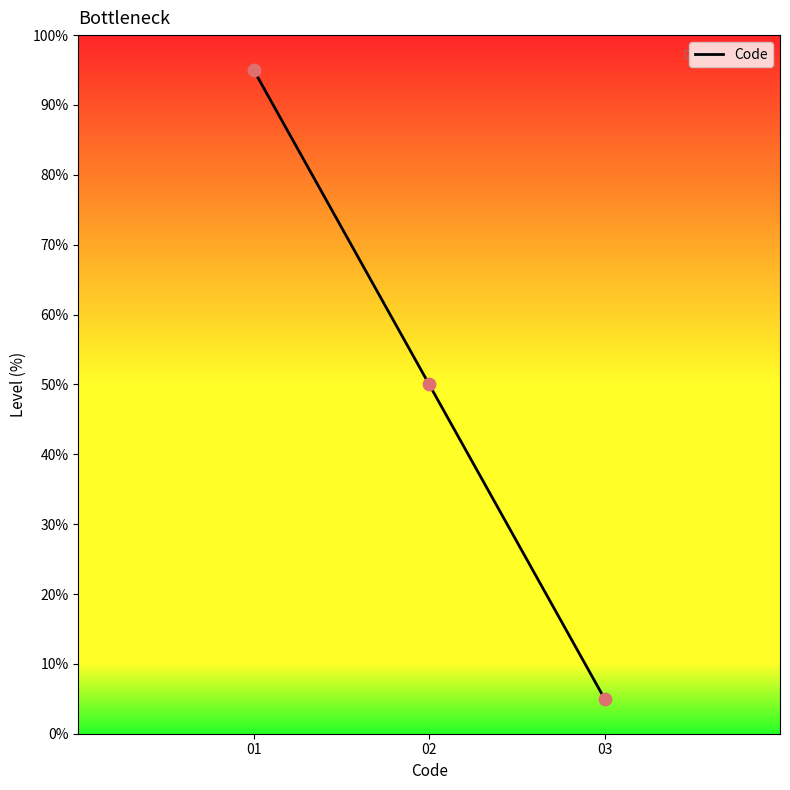

Between 02 and 01, which is larger?

01